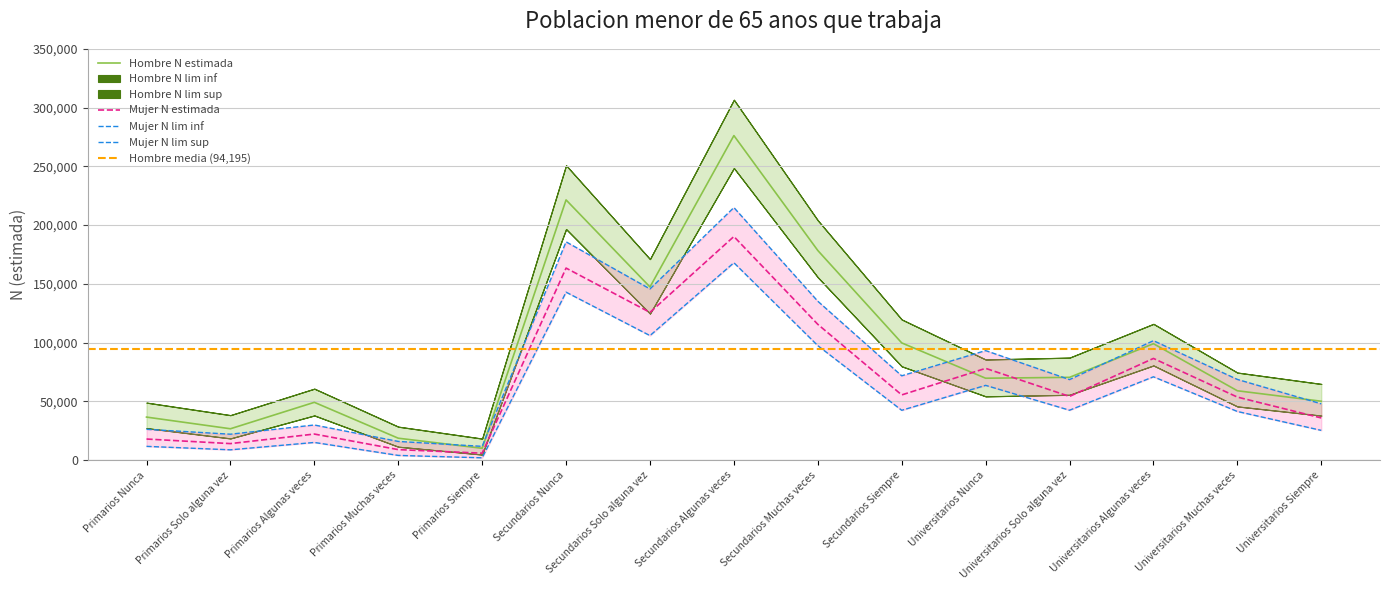

At how many categories does at least one series exceed 216202?

2